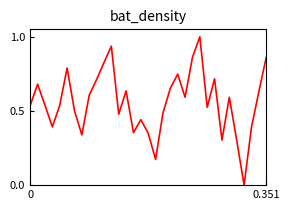

What is the maximum value shown in the chart?

1.0